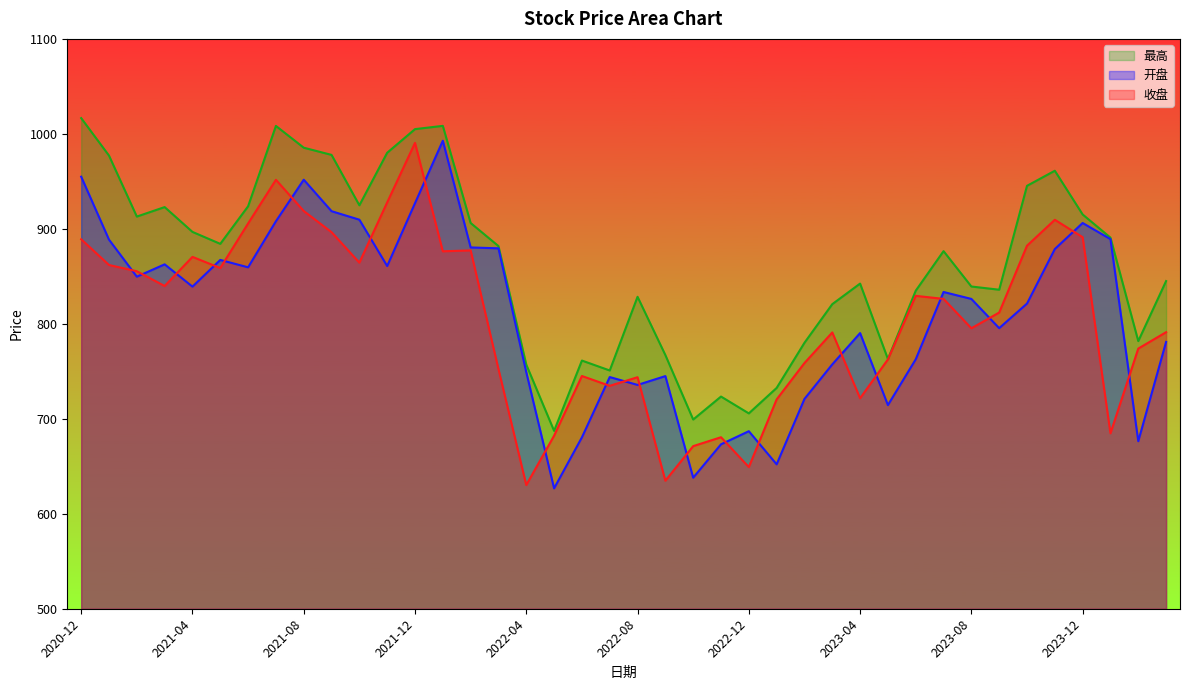

True or false: 收盘 and 最高 cross at least once.

False